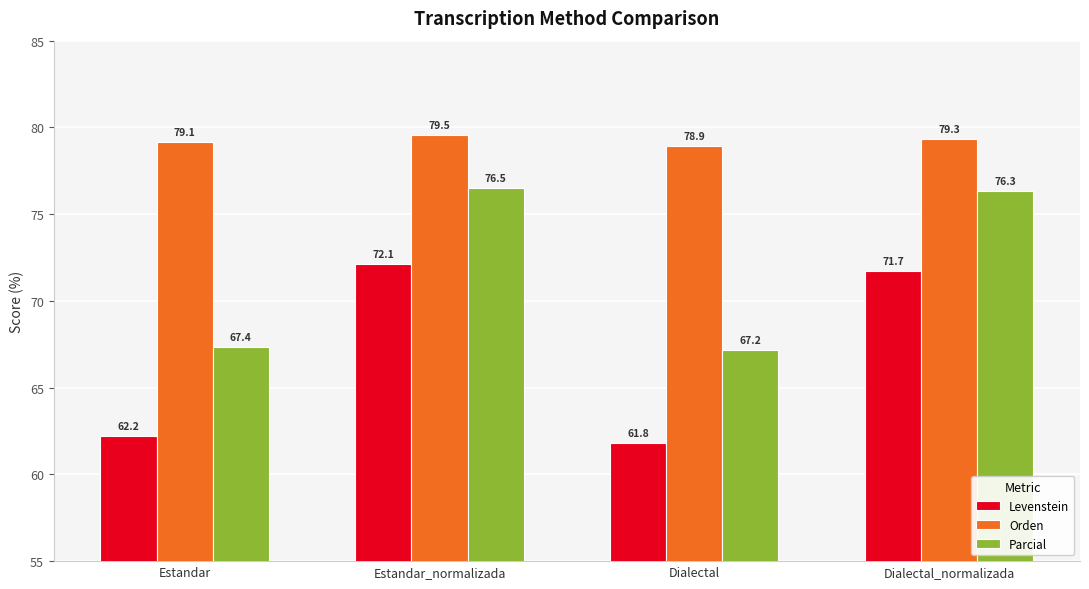

What is the total value across all series at Estandar_normalizada?

228.2